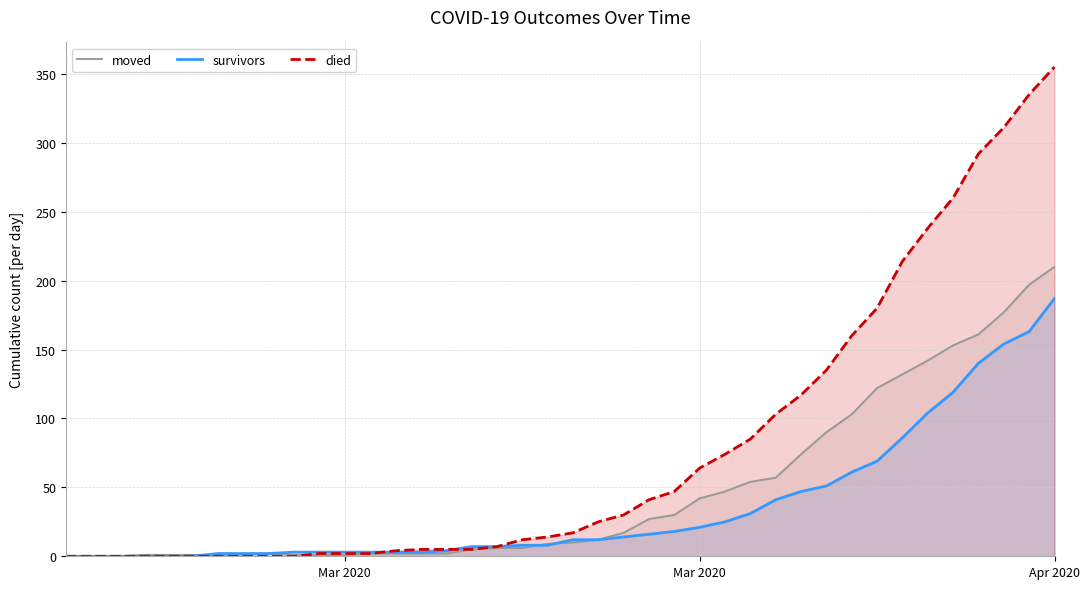

Count the number of categories in the chart.

40